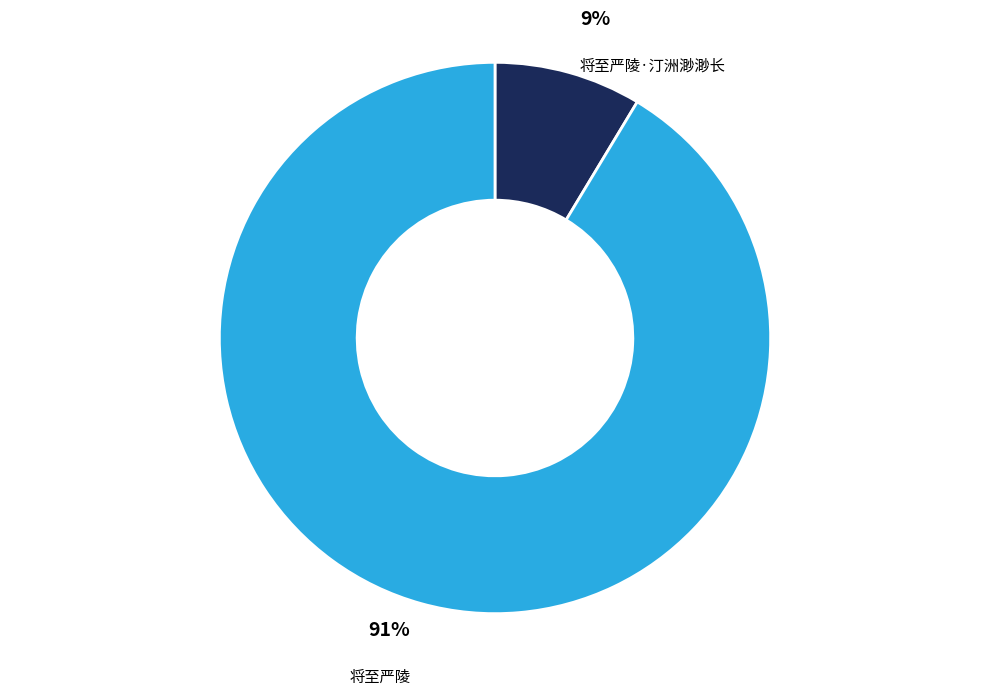

Which slice represents more than half of the pie?

将至严陵